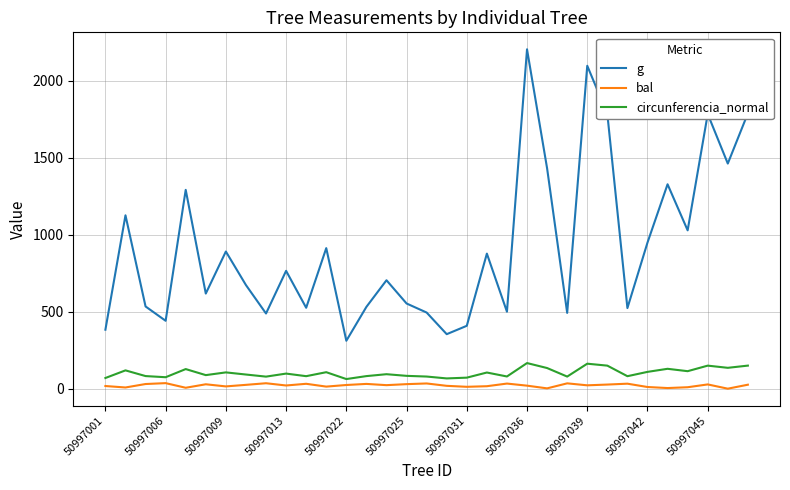

Which series has the largest range (max minus min)?

g